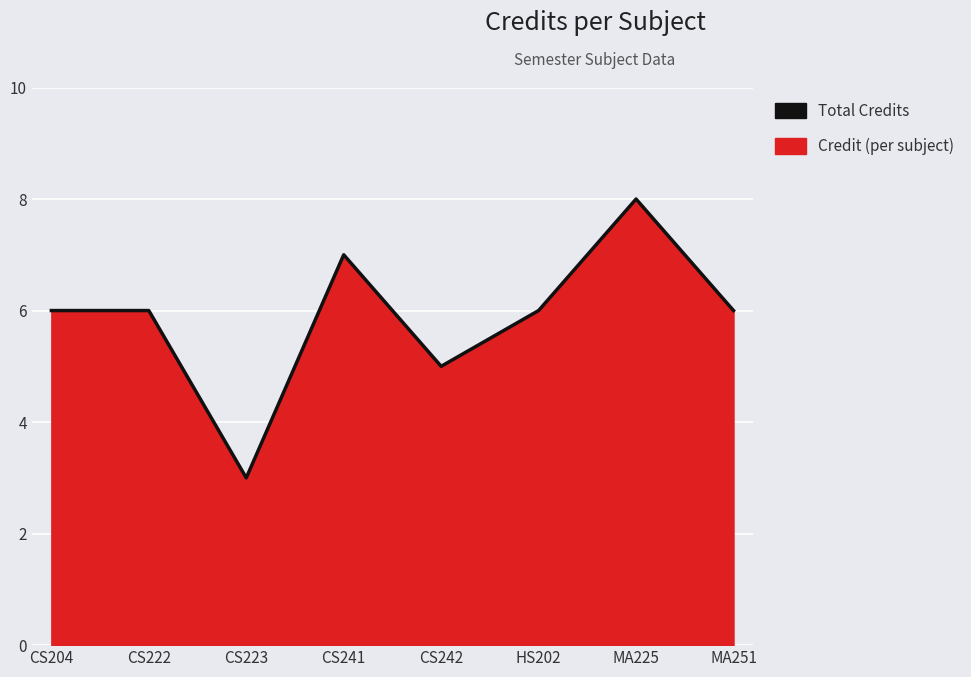

How many interior local peaks (higher than both neighbors) does the data have?

2